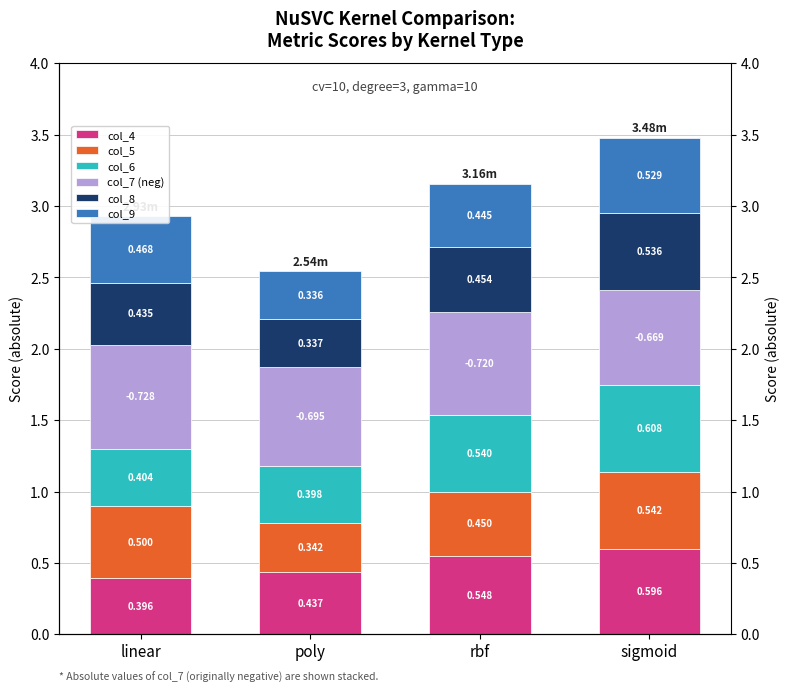

How many col_4 values are between 0 and 1?

4